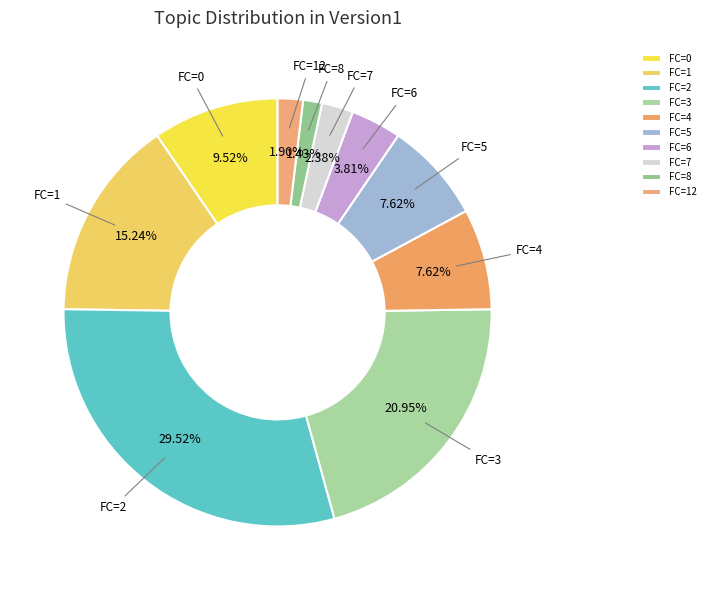

To the nearest percent, what is the average slice percentage?

10%